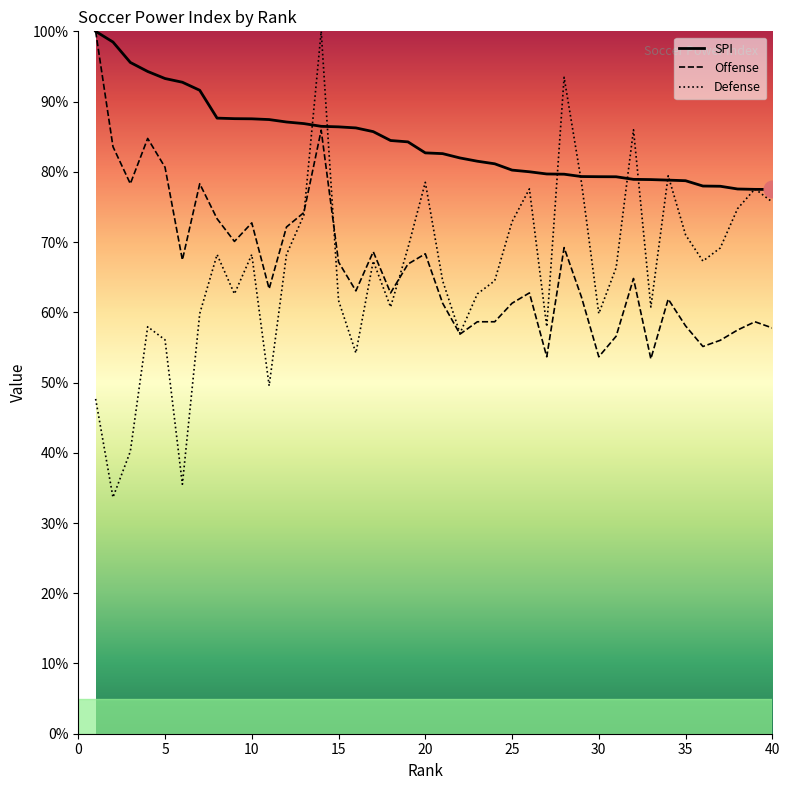

Where is def nearest to the value 66?

31